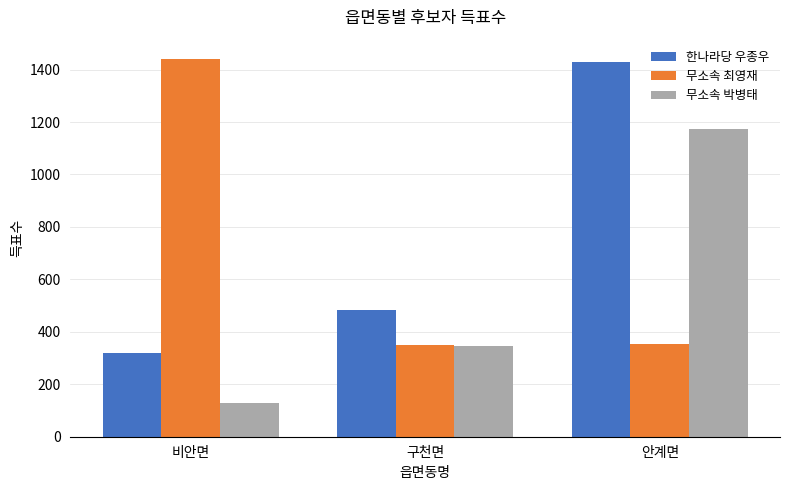

At 안계면, list the series in order from largest to smallest.

한나라당 우종우, 무소속 박병태, 무소속 최영재